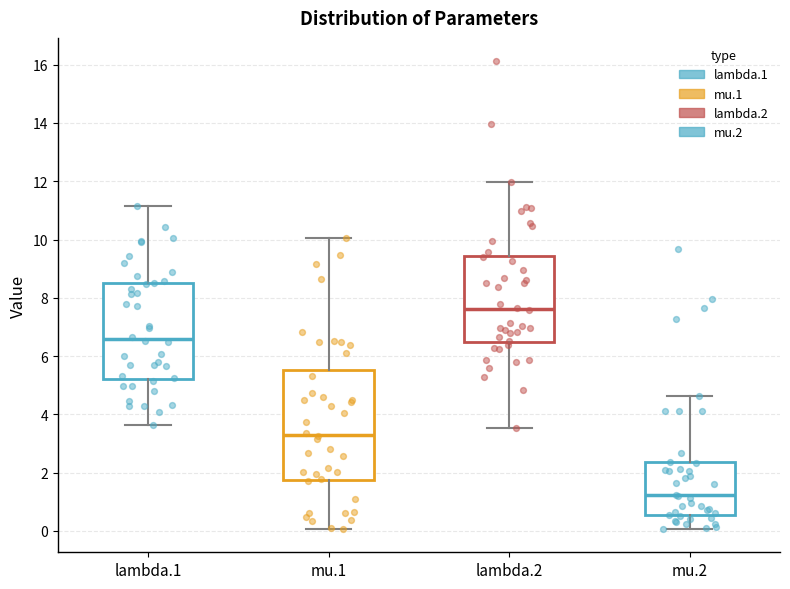

Where is the lower edge of the box for mu.2 on the y-axis? The values are not printed on the chart, so give them approximately, as read against the axis.

0.6